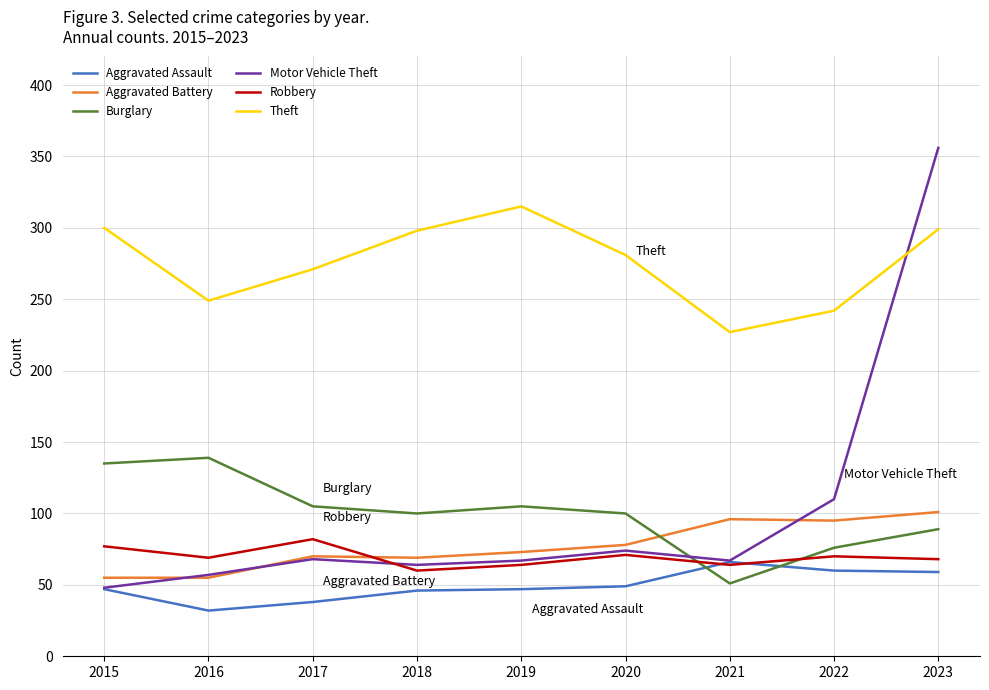

True or false: Aggravated Battery and Theft cross at least once.

False